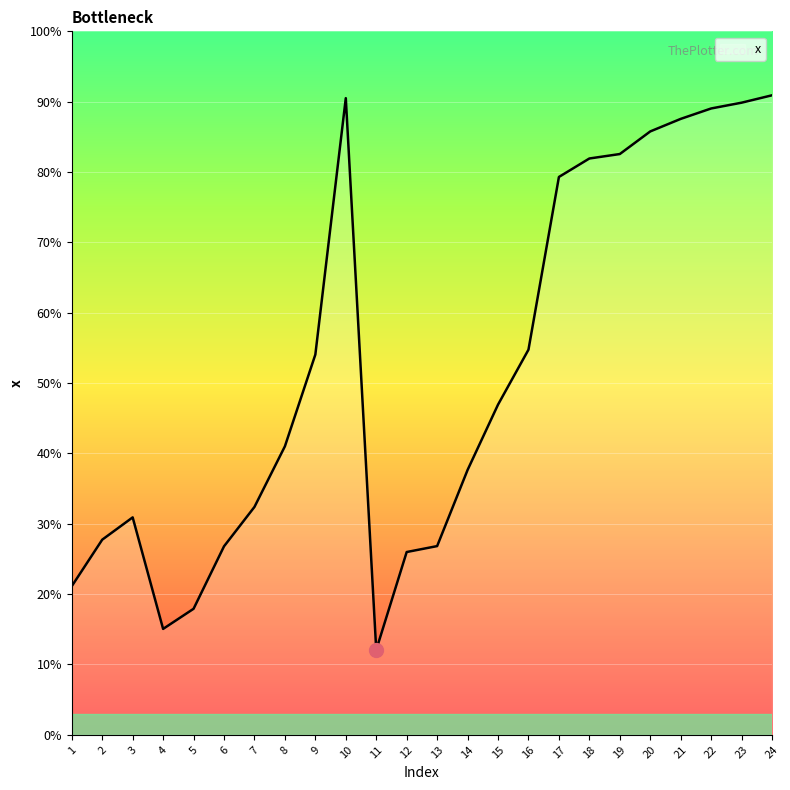

At which category does the data reach its first local peak?

3